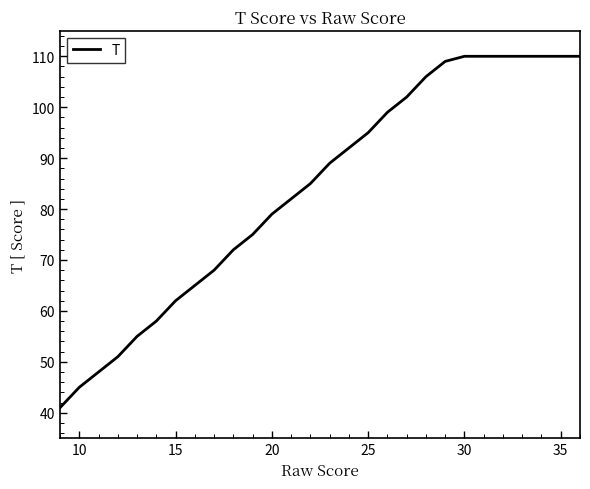

What is the smallest value displayed?

41